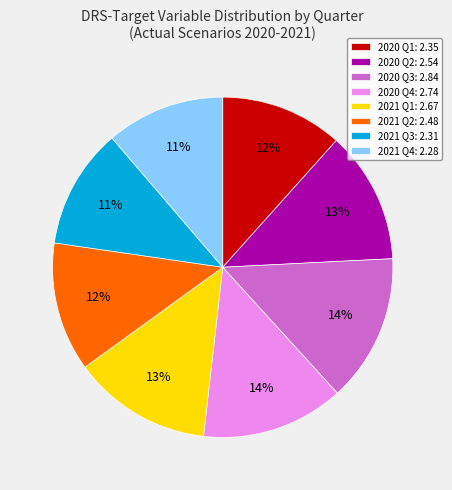

Does 2021 Q2: 2.48 represent more than half of the total?

No